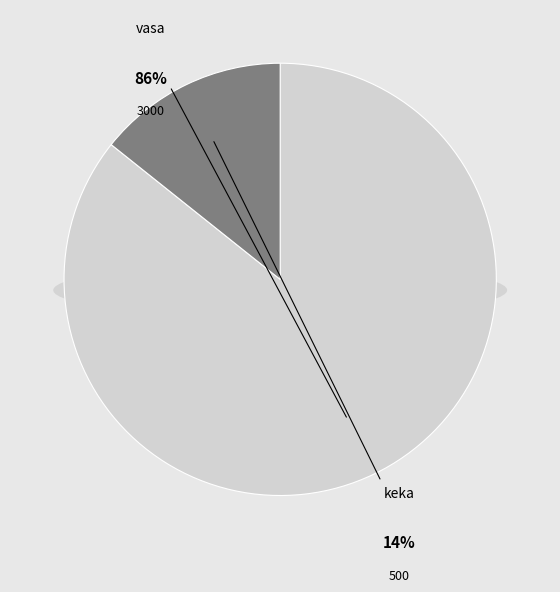

Is it true that vasa is 86% of the pie?

True